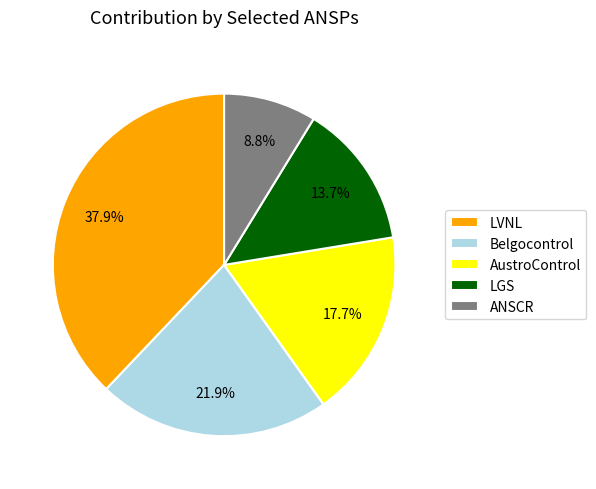

Does ANSCR account for over 50% of the chart?

No